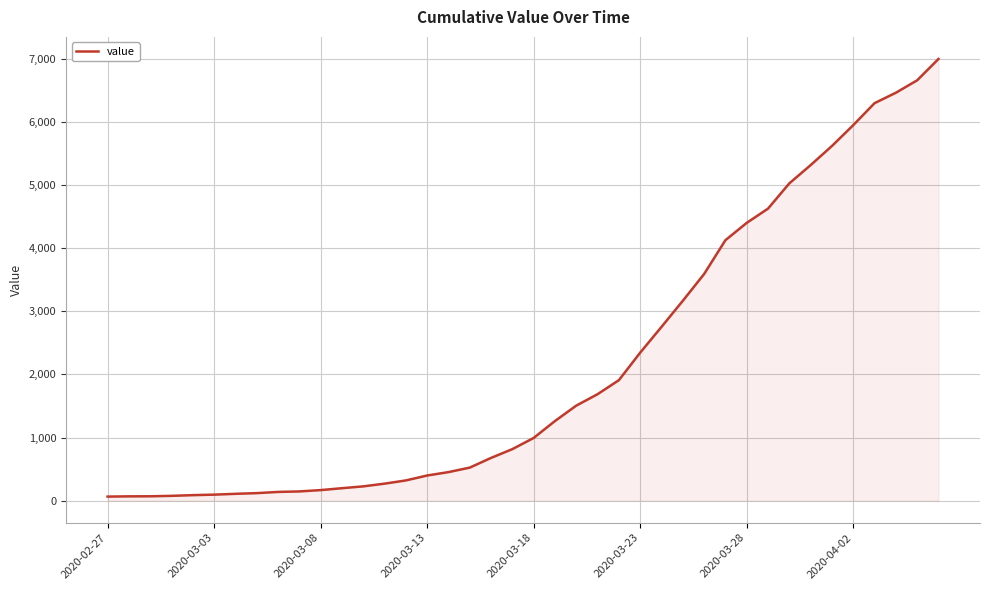

What is the greatest value displayed?

6995